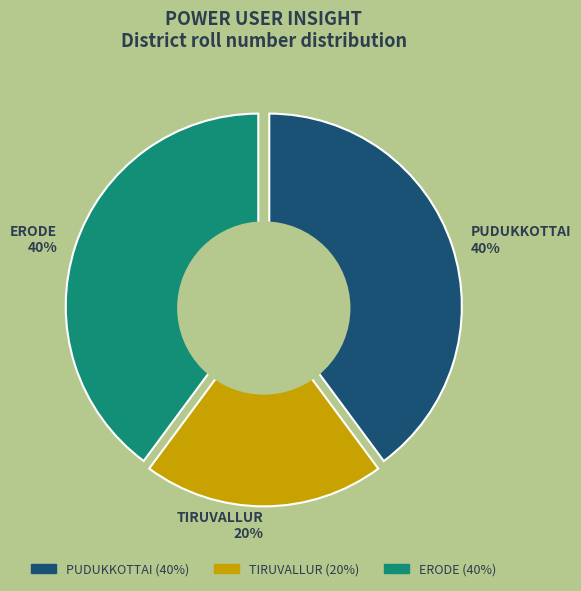

To the nearest percent, what is the combined percentage of PUDUKKOTTAI and ERODE?

80%